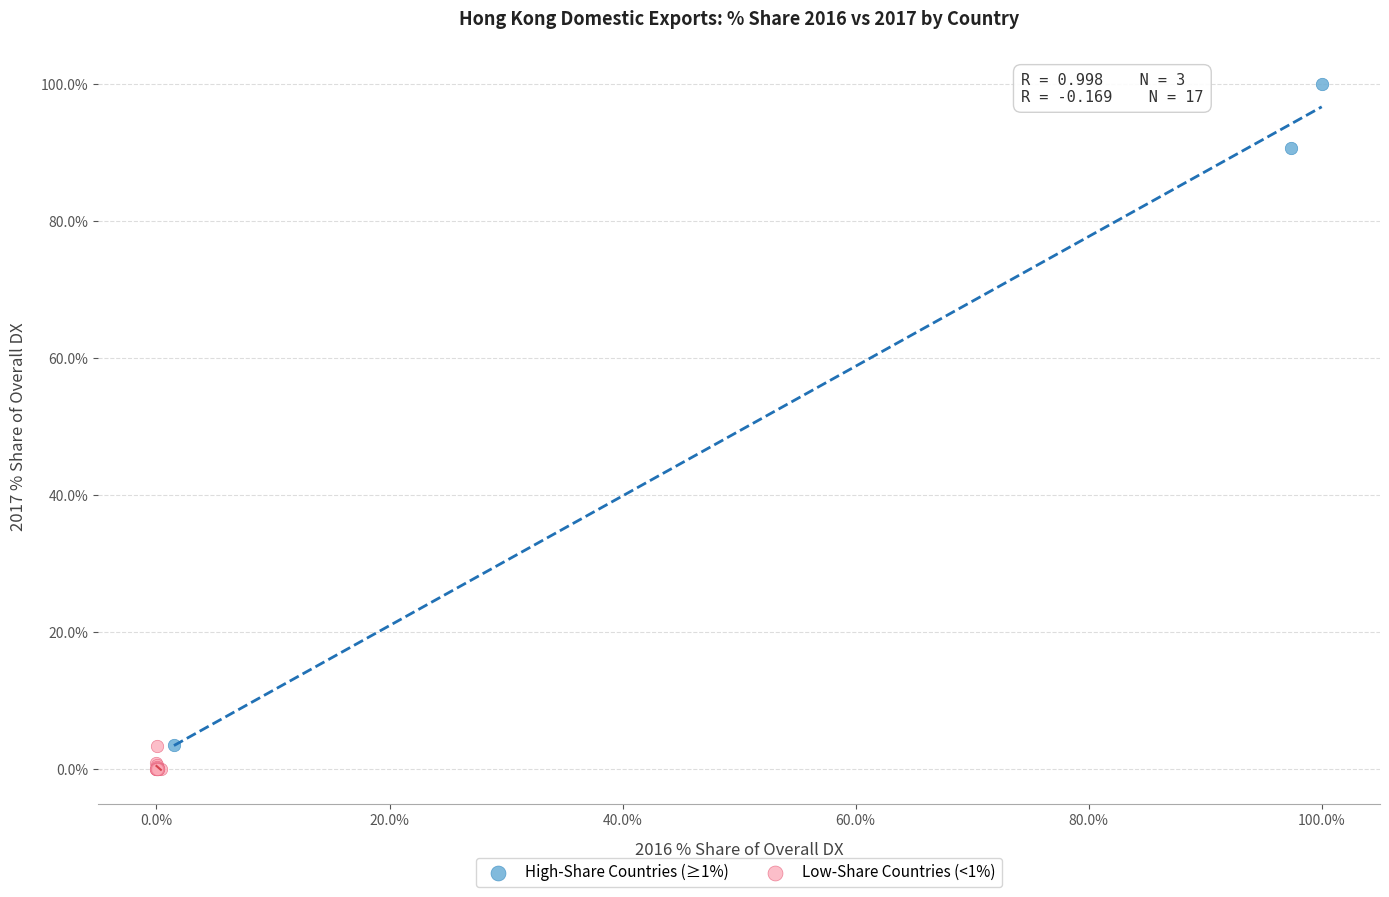

Which series has the largest Y range (max minus min)?

High-Share Countries (≥1%)